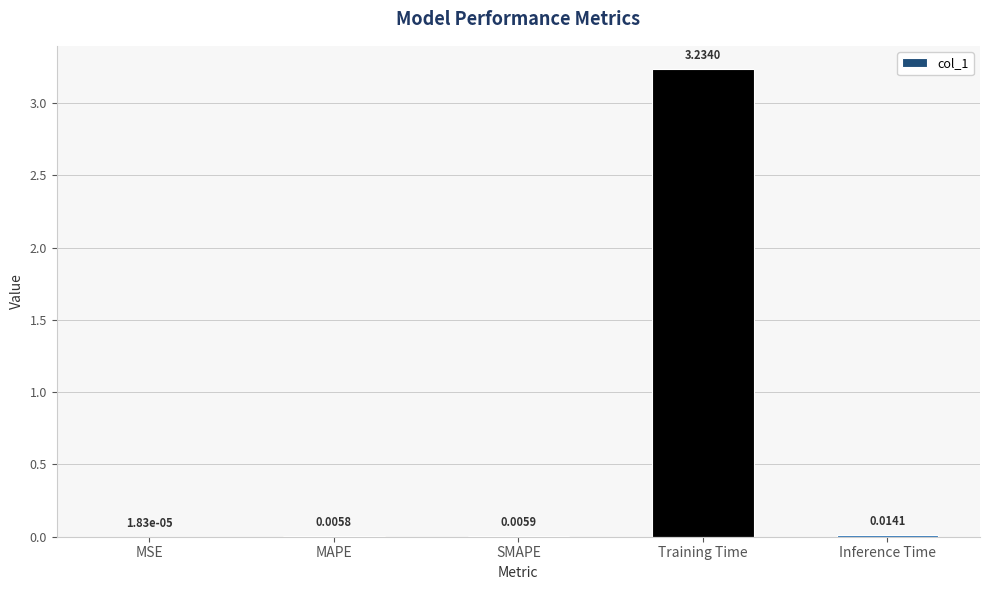

Where is the data nearest to the value 1?

Inference Time